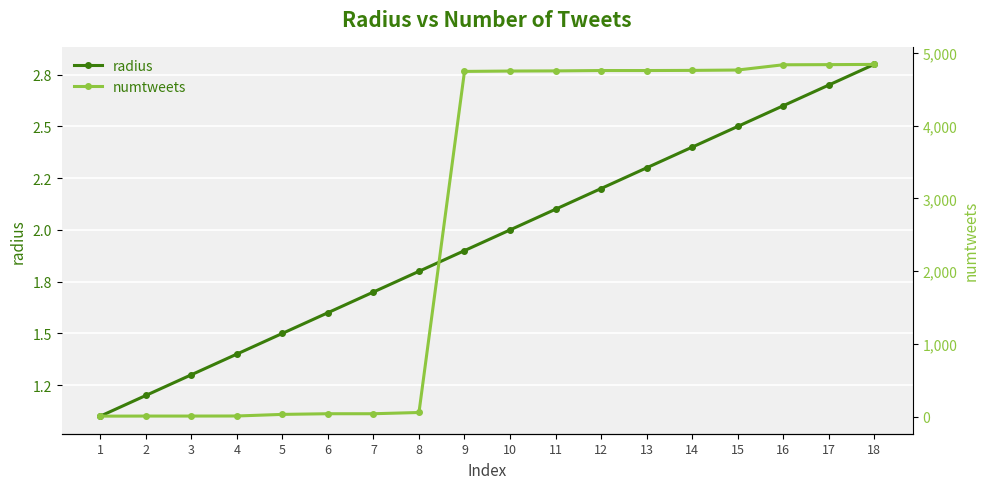

Does the chart display data point markers on the line(s)?

Yes